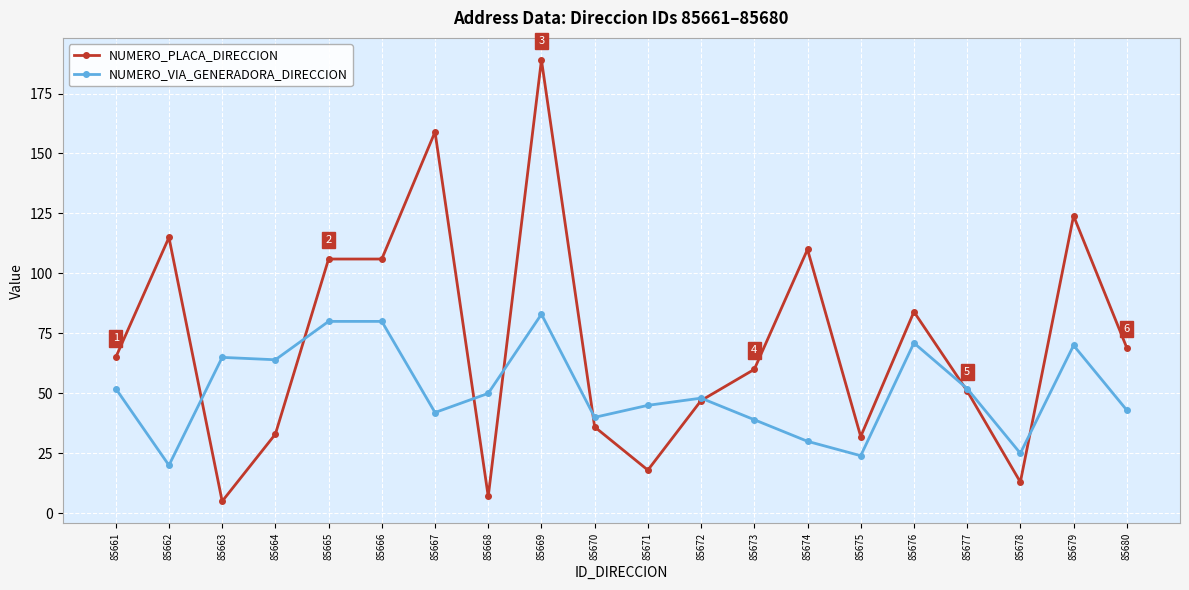

True or false: NUMERO_PLACA_DIRECCION has more than 1 points higher than both neighbors.

True